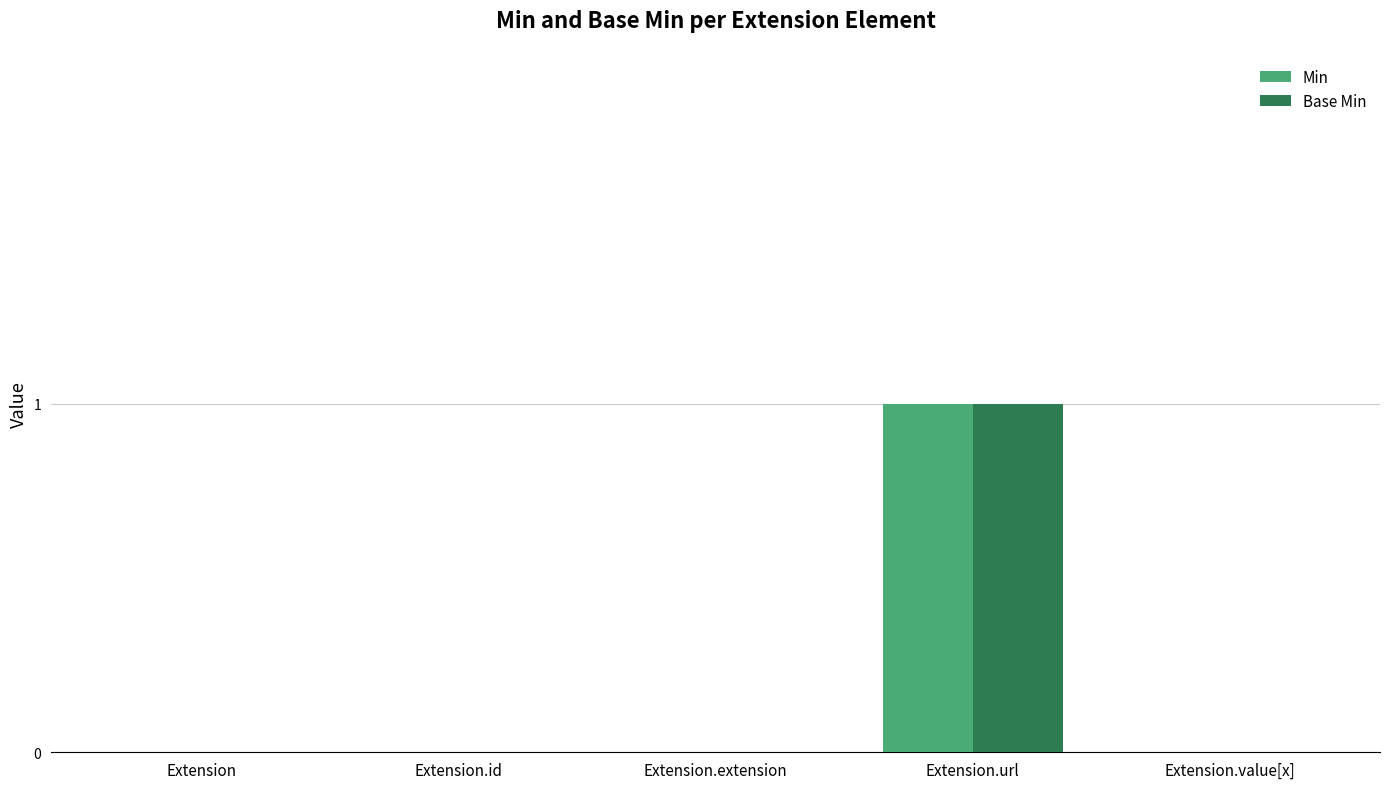

At which category does the chart reach its peak across all series?

Extension.url